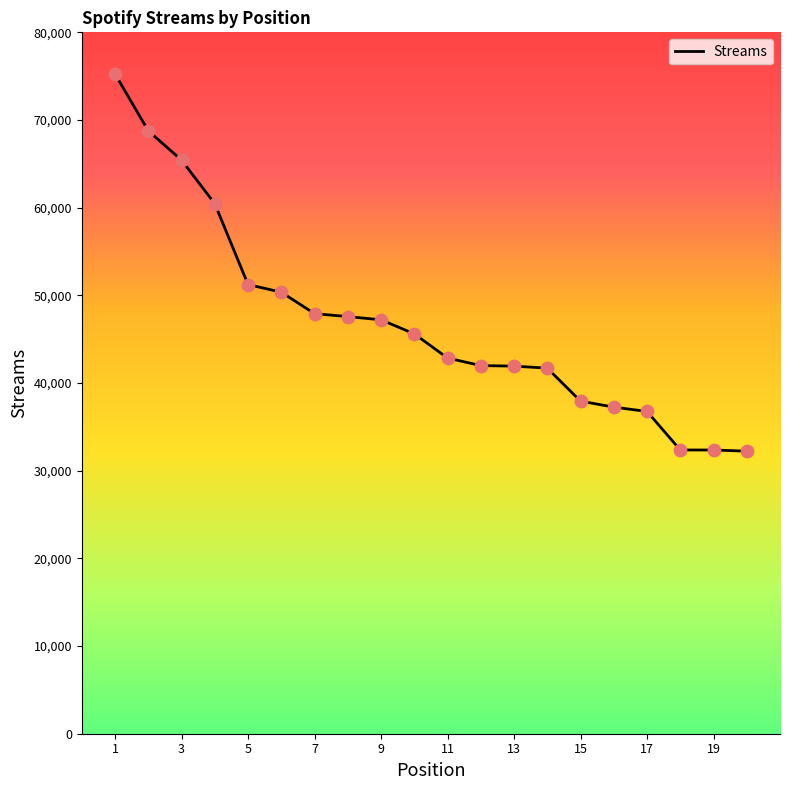

What is the minimum value shown in the chart?

32228